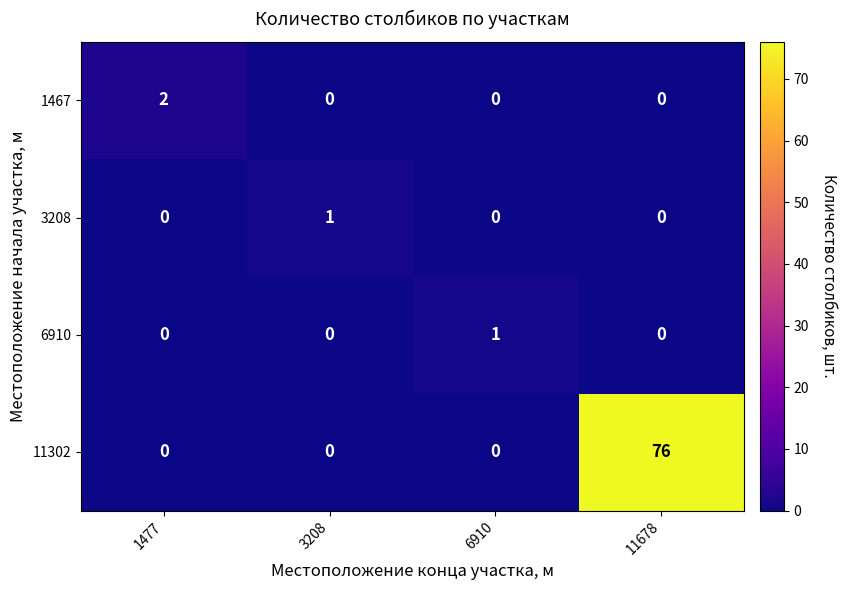

At which category is the sum across all series the highest?

11678